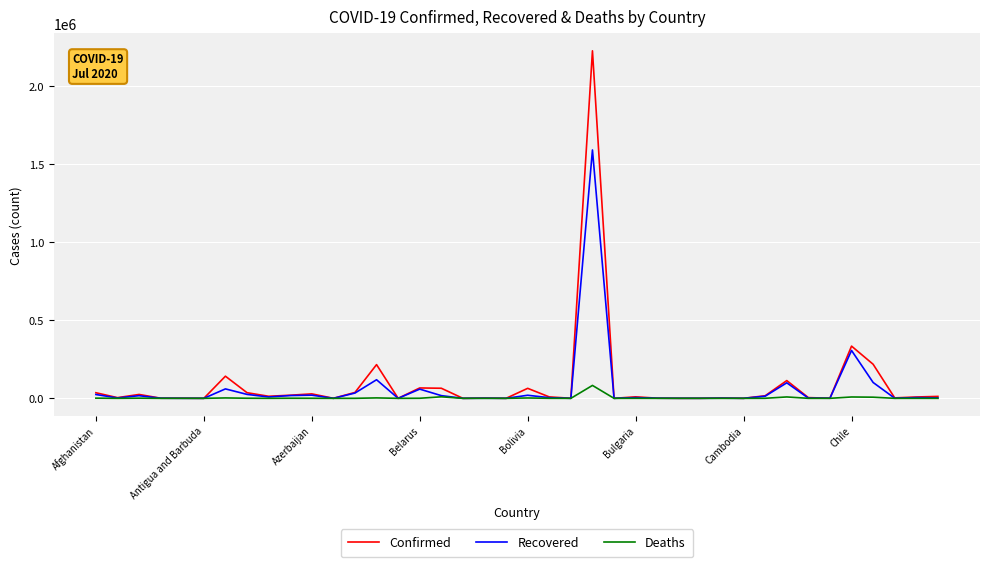

Rank the series by their maximum value, from highest to lowest.

Confirmed, Recovered, Deaths